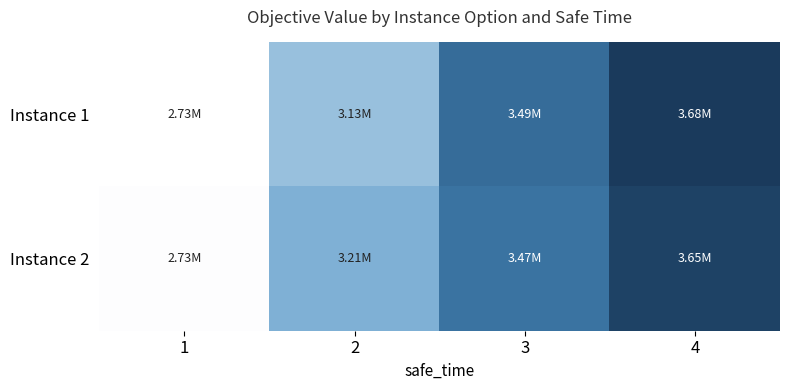

What is the difference between the highest and lowest values at 4?

30232.3